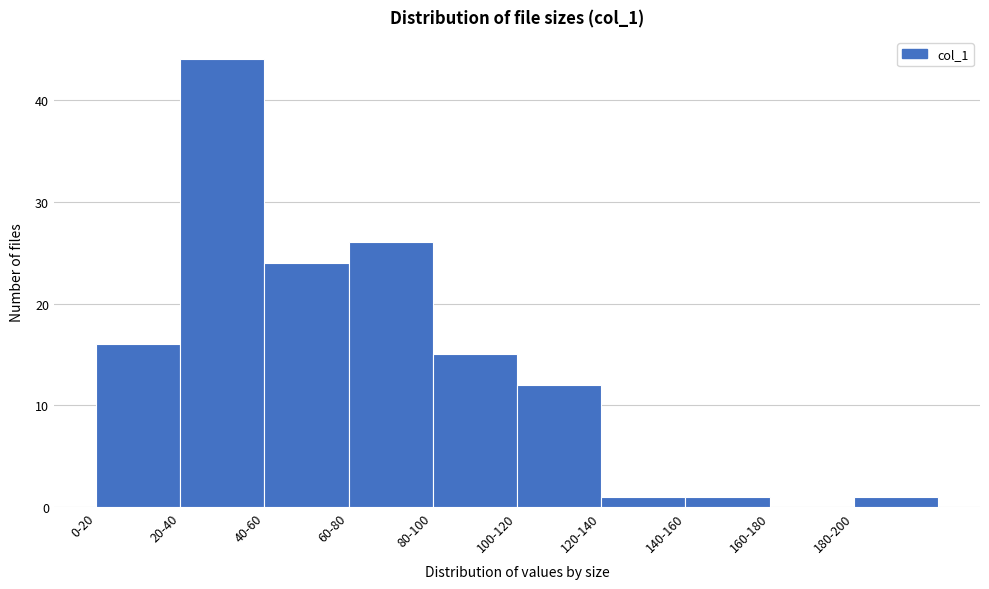

Reading right to left, extract all data points from this chart.

180-200=1	160-180=0	140-160=1	120-140=1	100-120=12	80-100=15	60-80=26	40-60=24	20-40=44	0-20=16